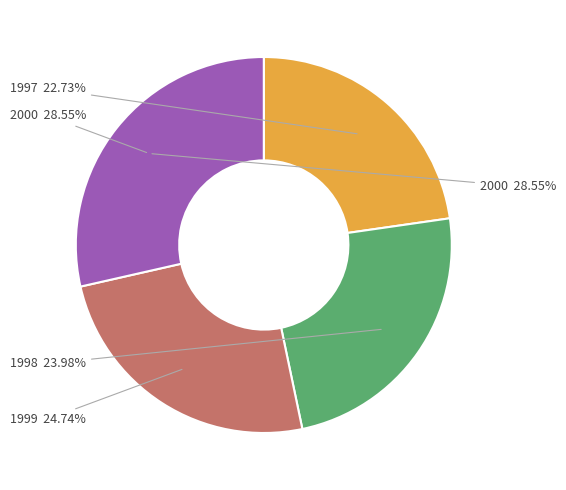

To the nearest percent, what is the difference between the largest and smallest slice percentages?

6%